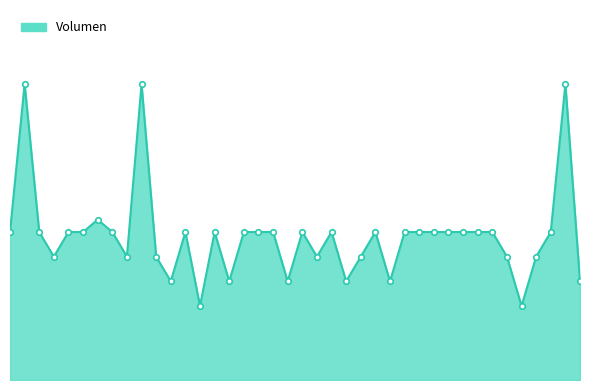

At which category does the data reach its first local valley?

2021-01-20